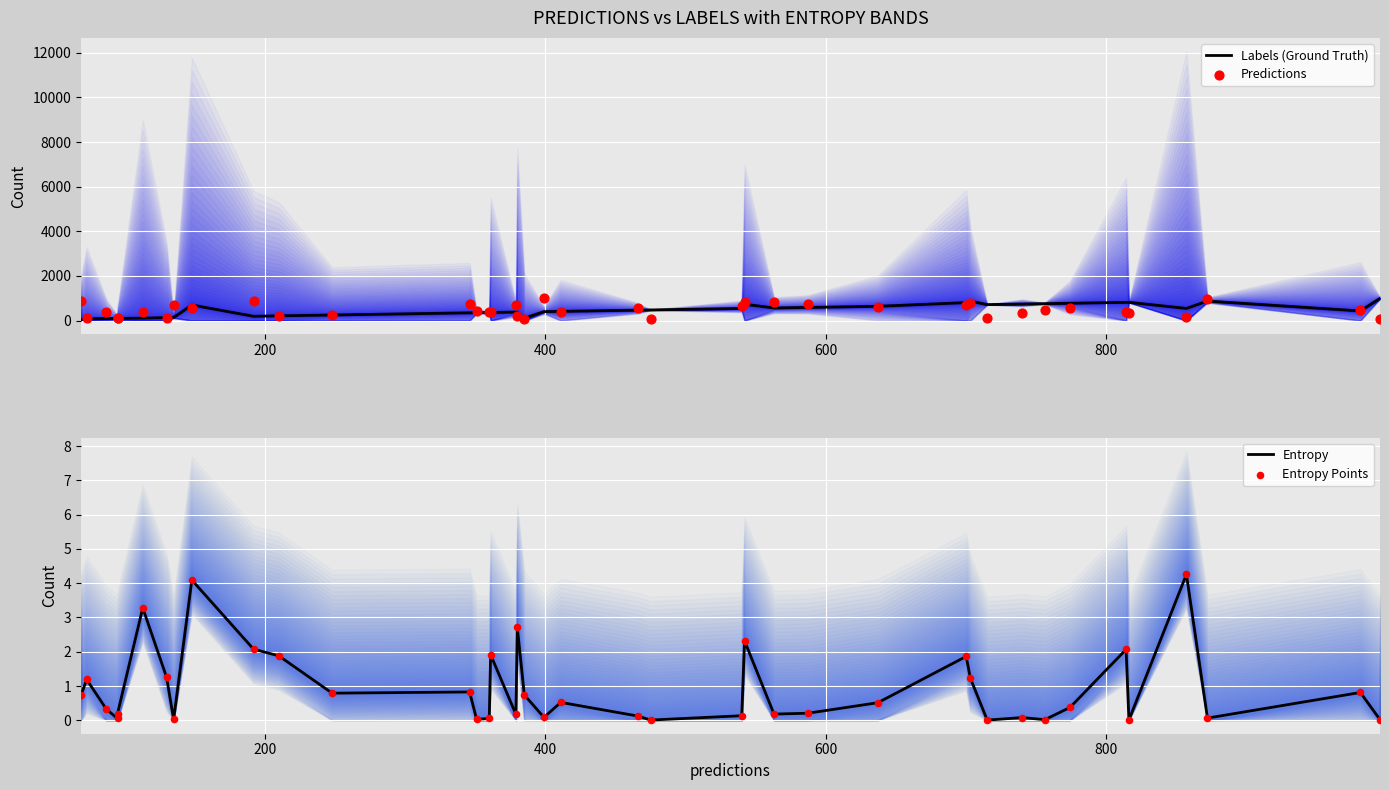

Which series reaches the minimum Y coordinate?

Entropy